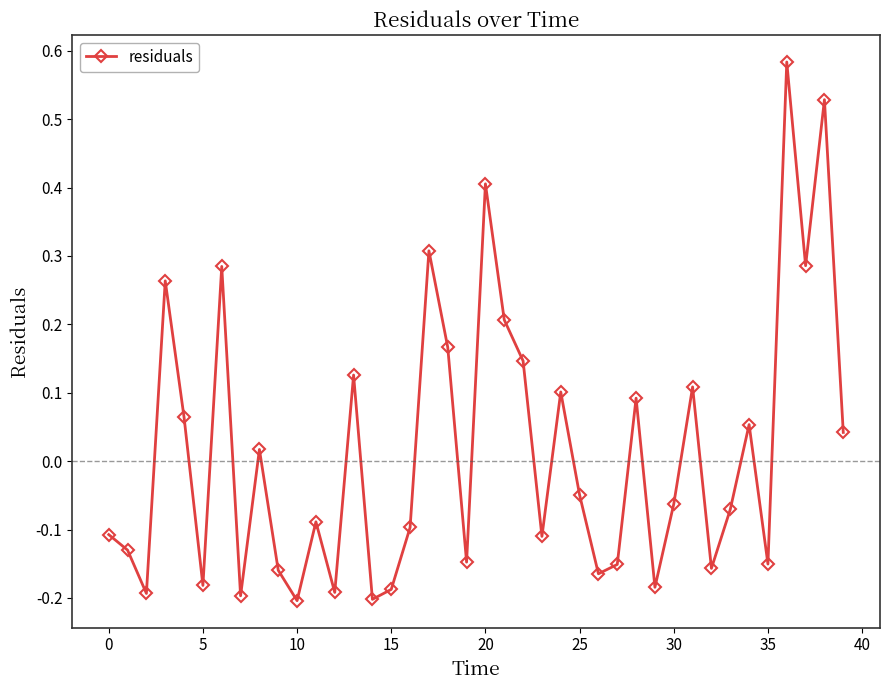

Count the number of categories in the chart.

40